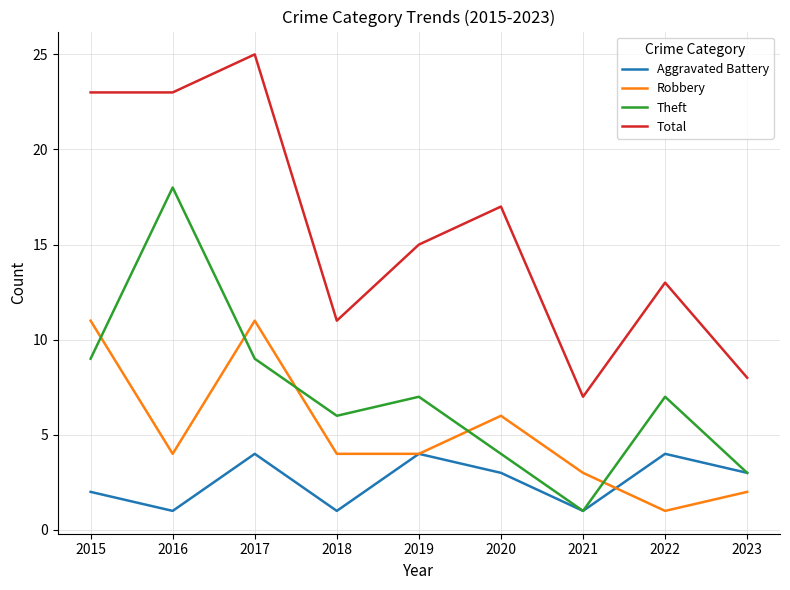

What are all the series names shown in the legend?

Aggravated Battery, Robbery, Theft, Total